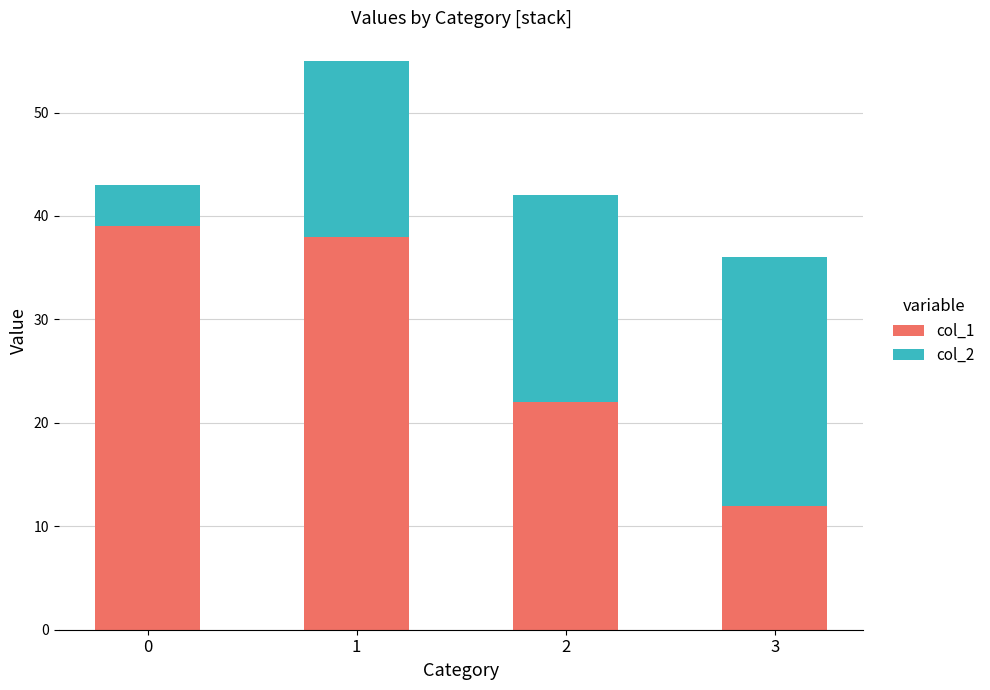

What value does the col_1 series have at 1, to the nearest 10?

40